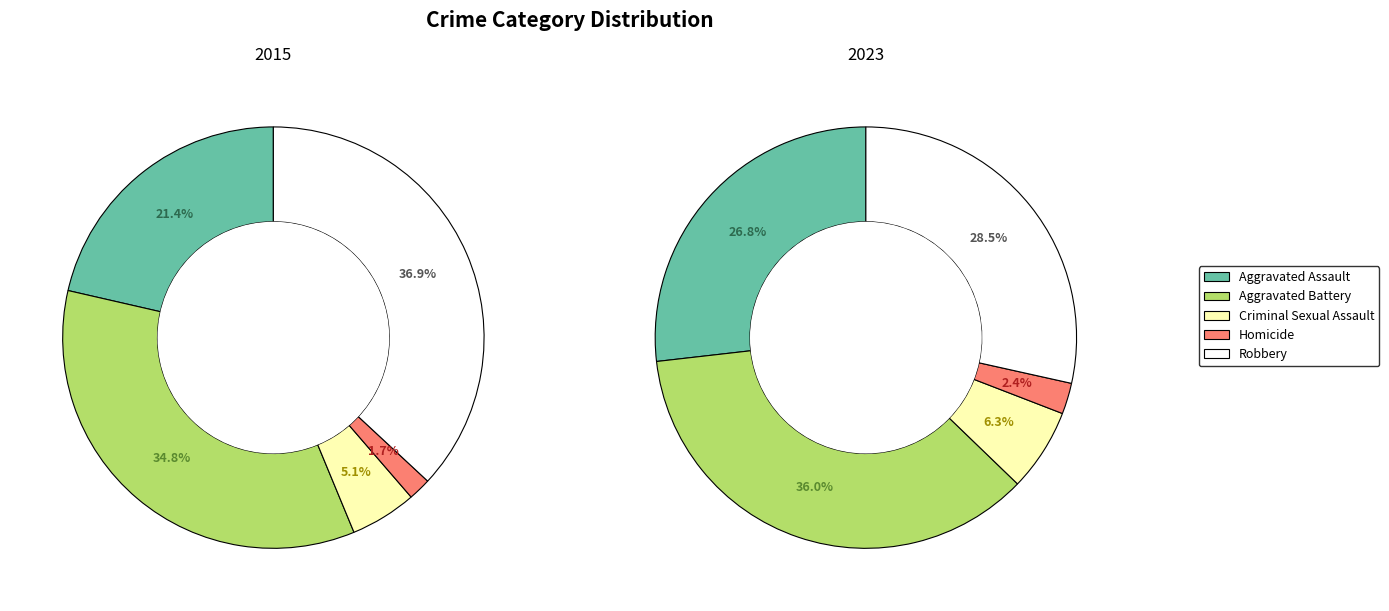

To the nearest percent, what is the difference between the largest and smallest slice percentages?

34%